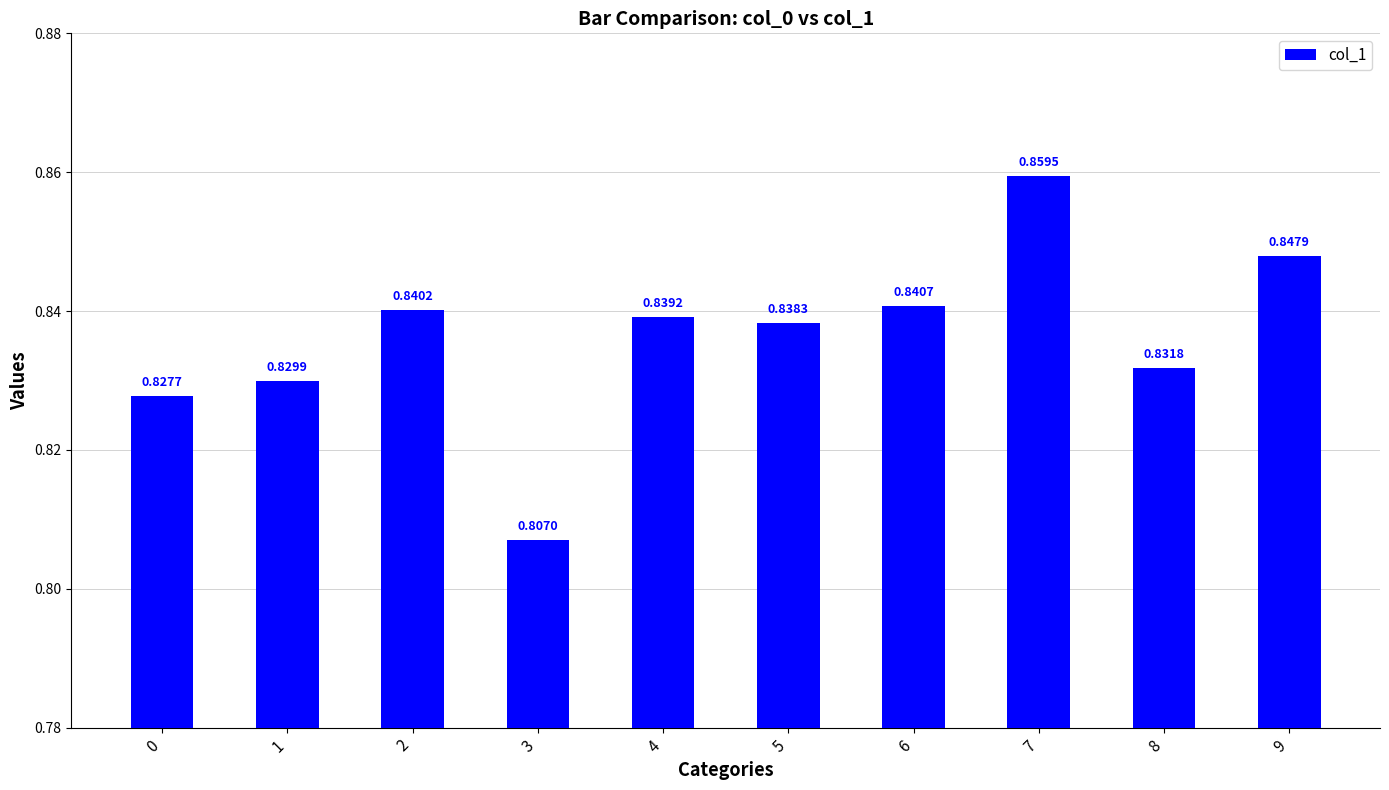

Which has a higher value, 6 or 1?

6